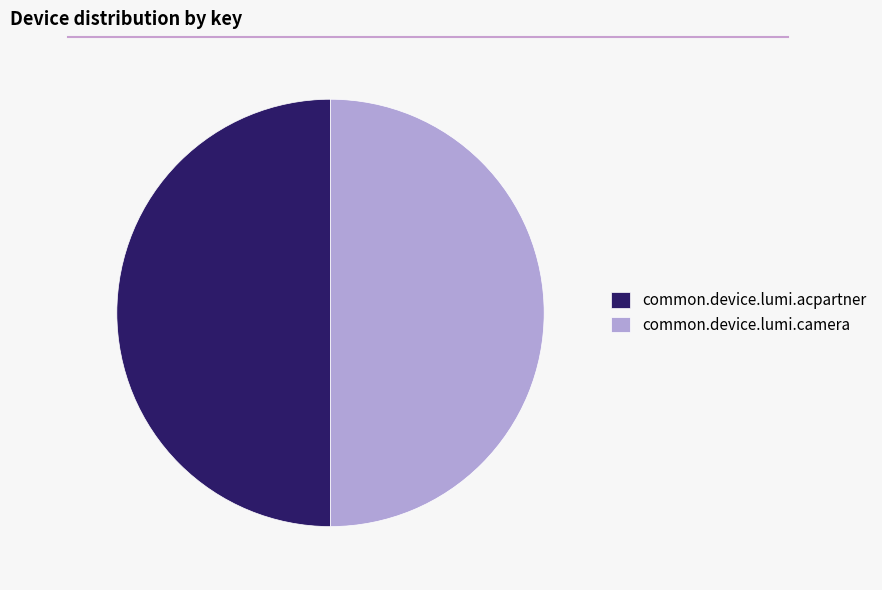

What is the ratio of the value at common.device.lumi.acpartner to the value at common.device.lumi.camera?

1.0